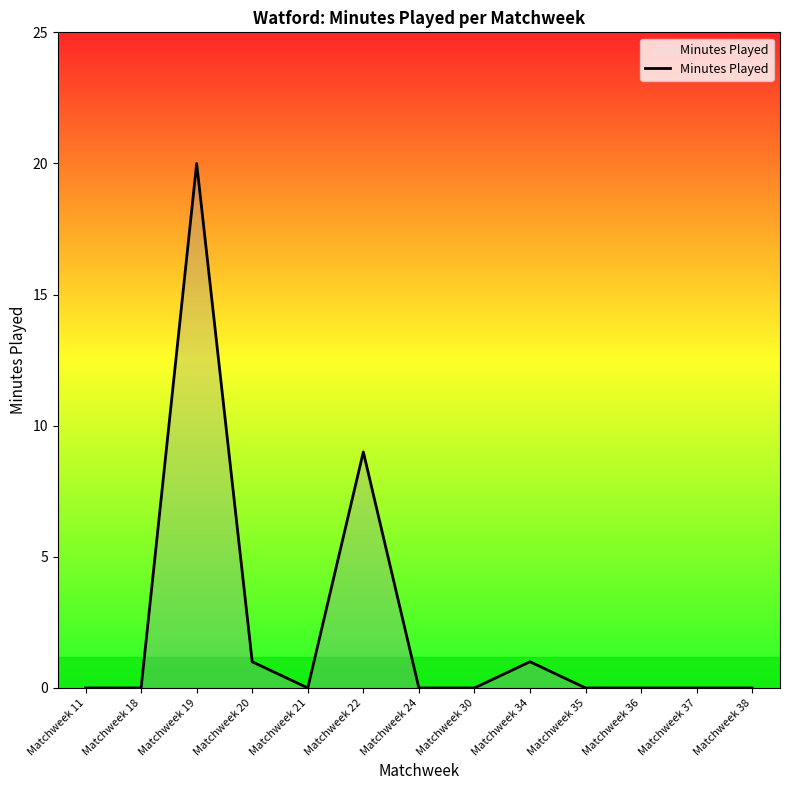

Which category has the highest value across all series?

Matchweek 19